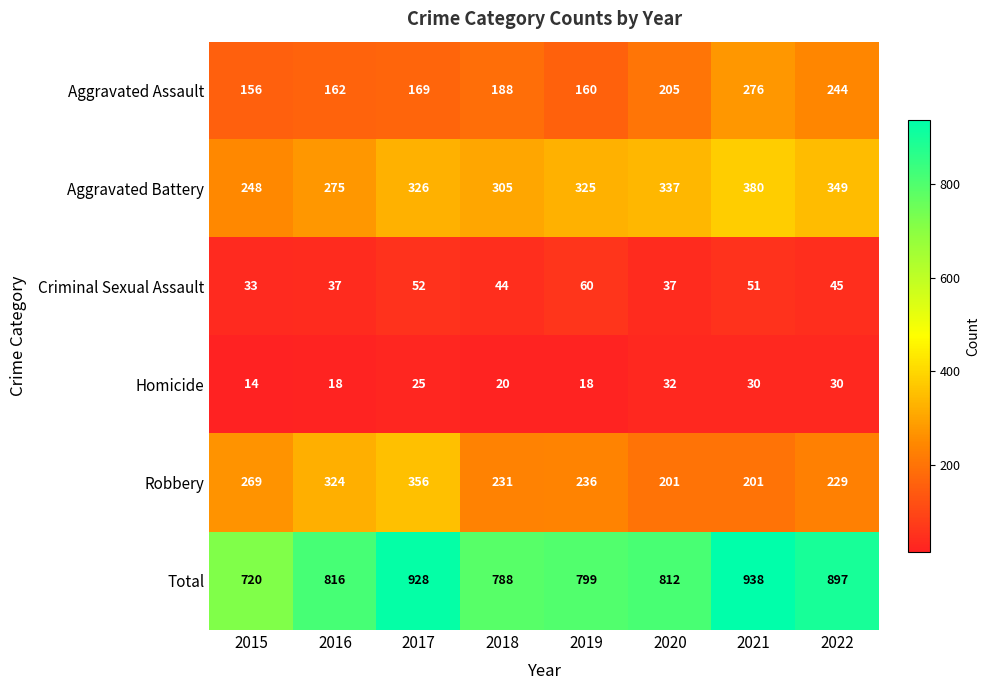

What is the sum of all Homicide values?

187